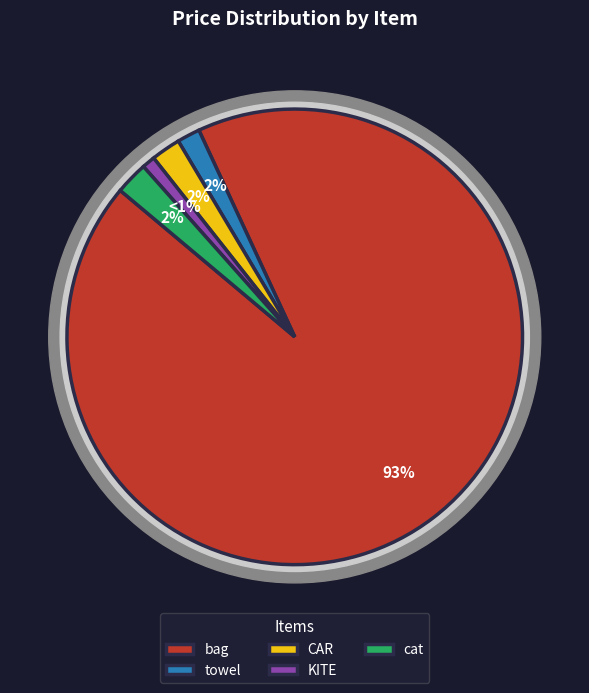

Does any single category account for the majority?

Yes